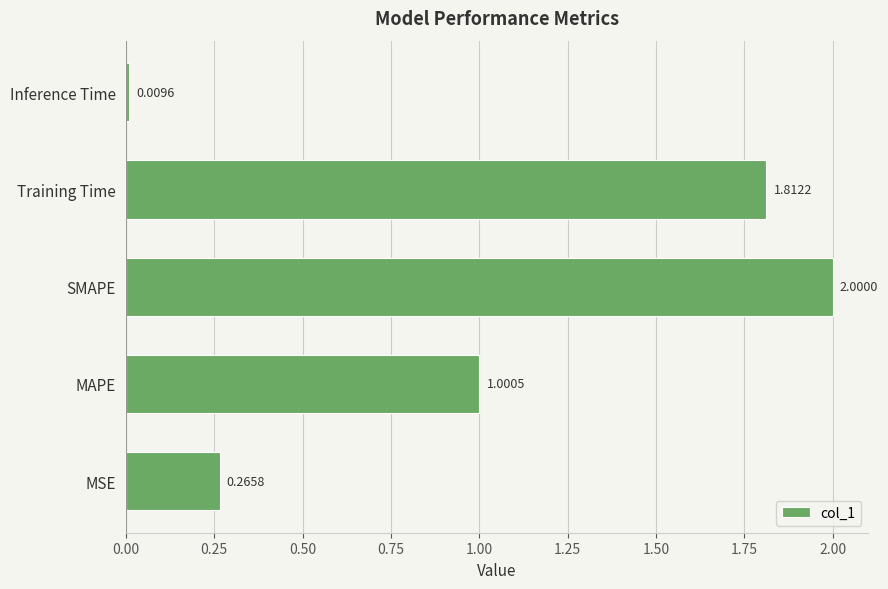

What is the sum of the values at Inference Time and MAPE?

1.0